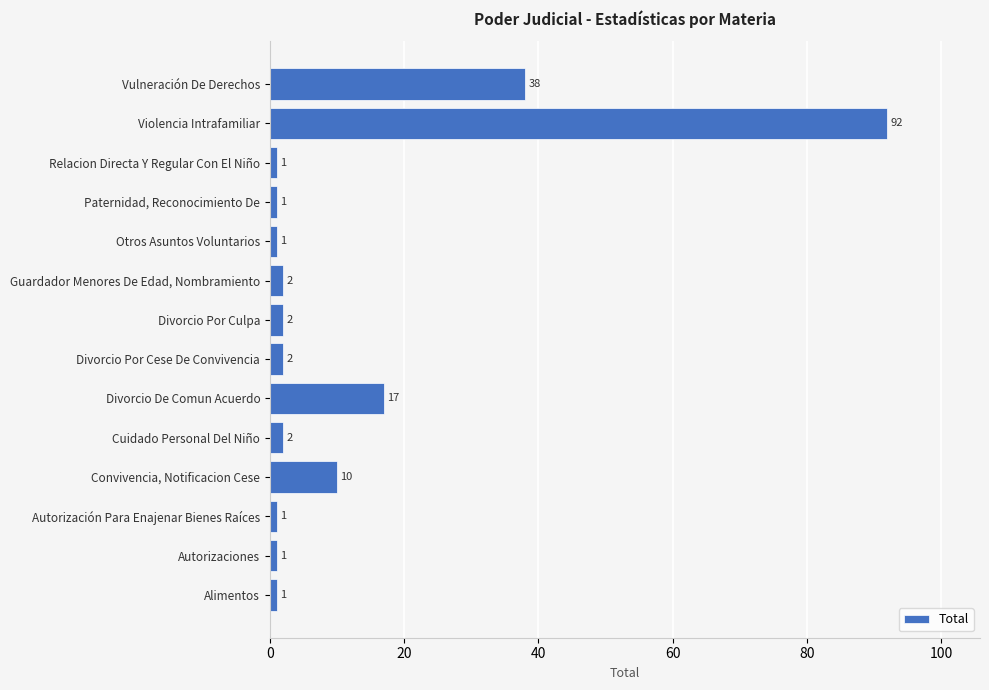

What is the minimum value shown in the chart?

1